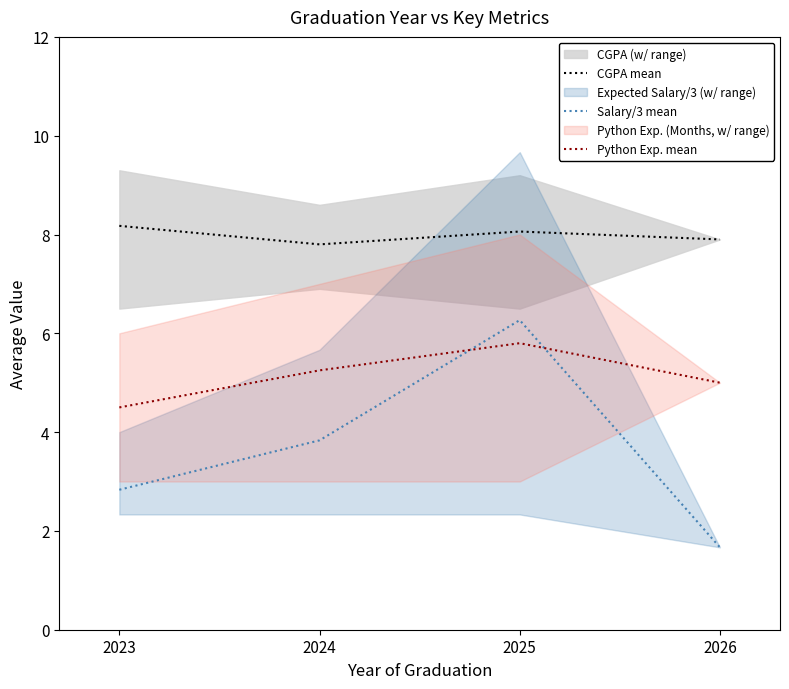

Reading right to left, what are all the values shown in this chart?

CGPA mean: 7.9	8.1	7.8	8.2
Salary/3 mean: 1.7	6.3	3.8	2.8
Python Exp. mean: 5.0	5.8	5.2	4.5